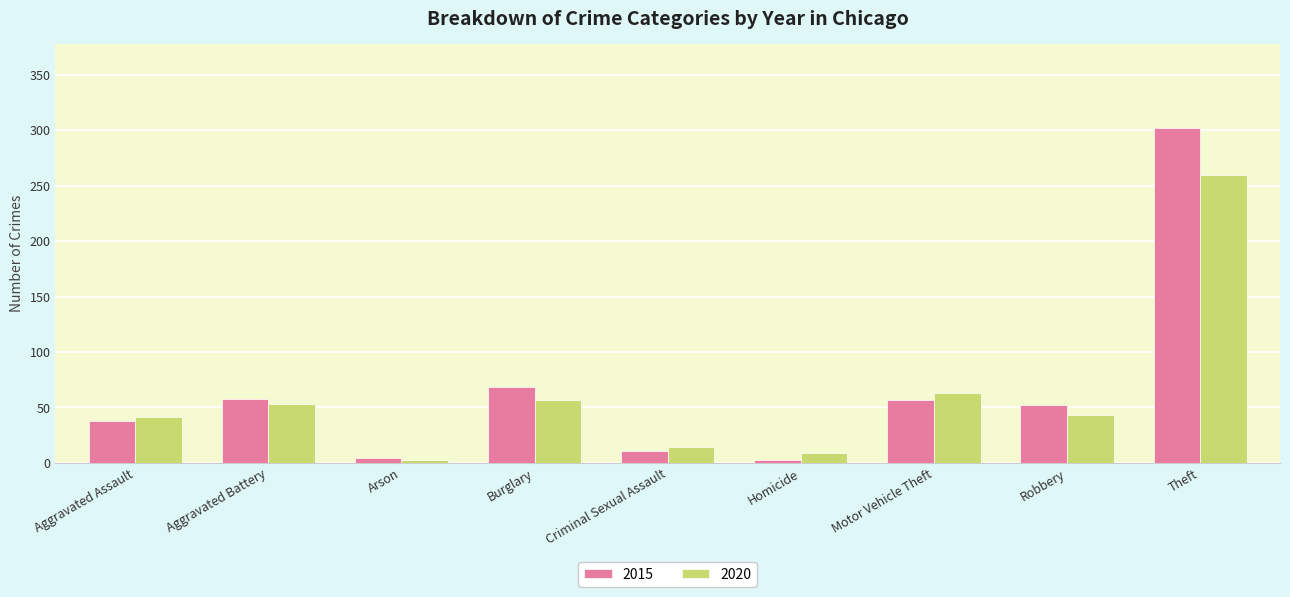

What is the label of the 5th bar from the left?

Criminal Sexual Assault